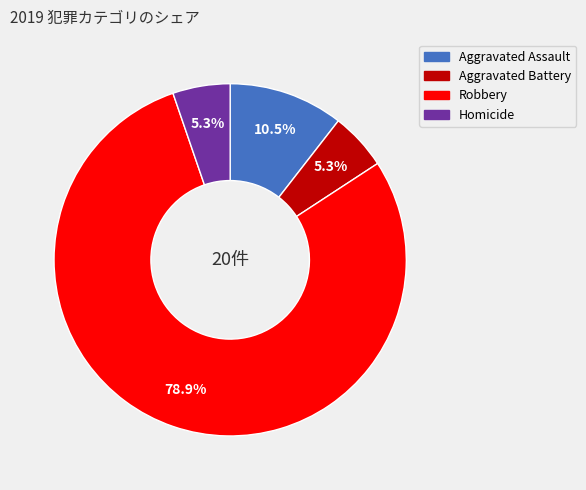

How many segments does this pie chart have?

4